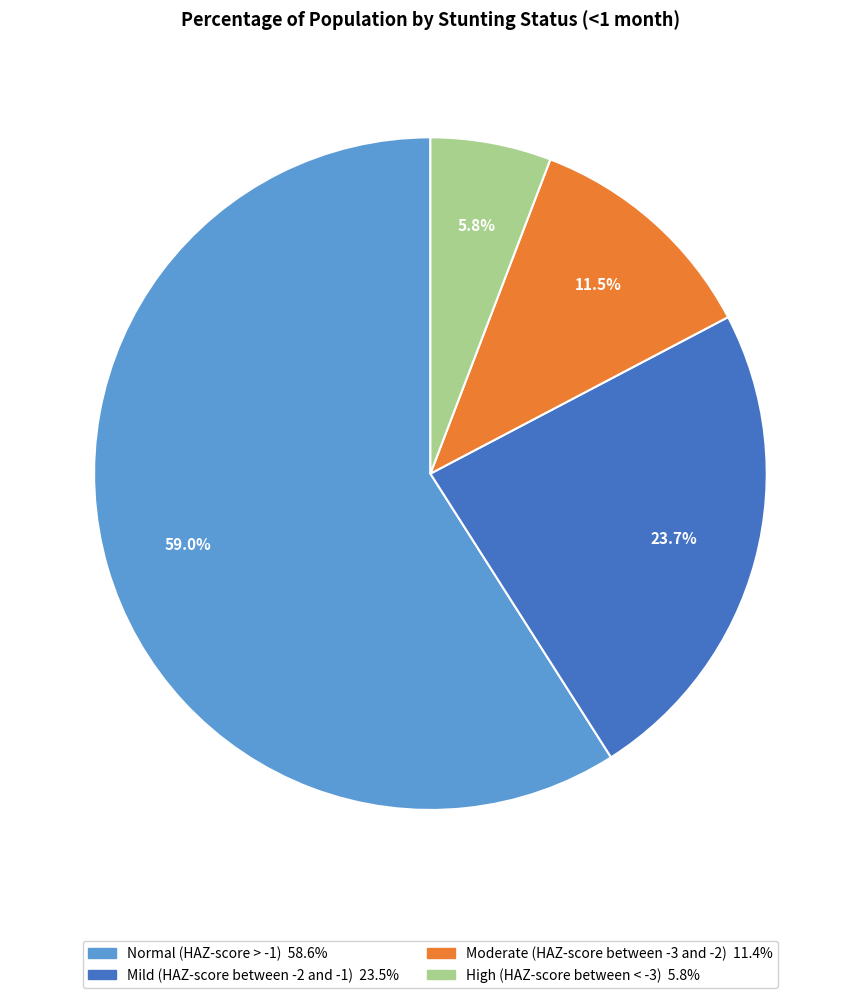

Combined, do High (HAZ-score between < -3) and Mild (HAZ-score between -2 and -1) account for over 50%?

No